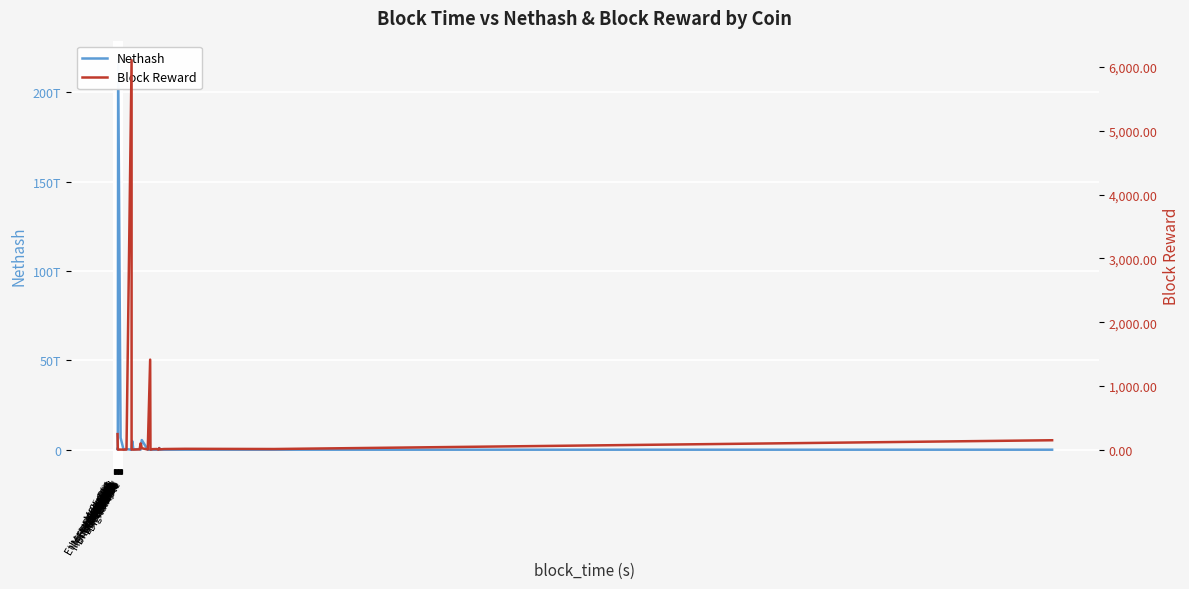

What is the value of the Block Reward point at the 8th from the left?

6109.0